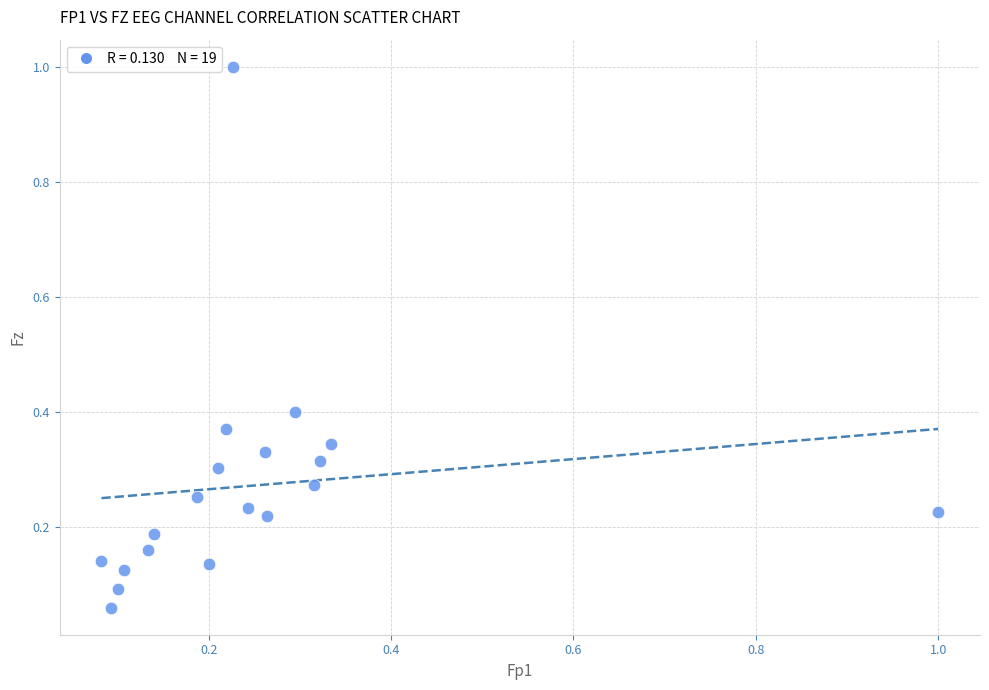

What is the range of Y values (max minus min)?

0.9